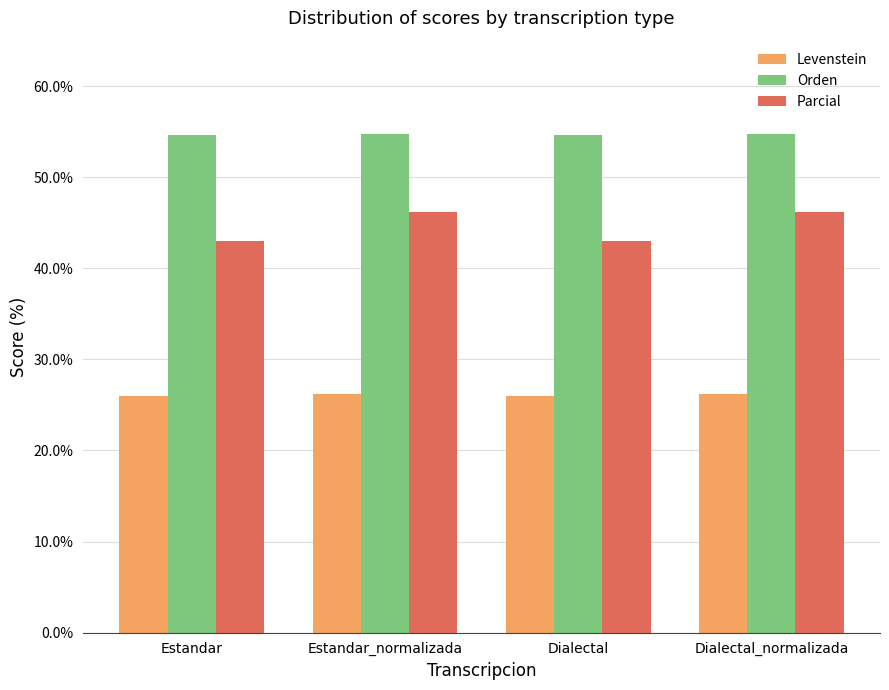

Which series has the largest range (max minus min)?

Parcial